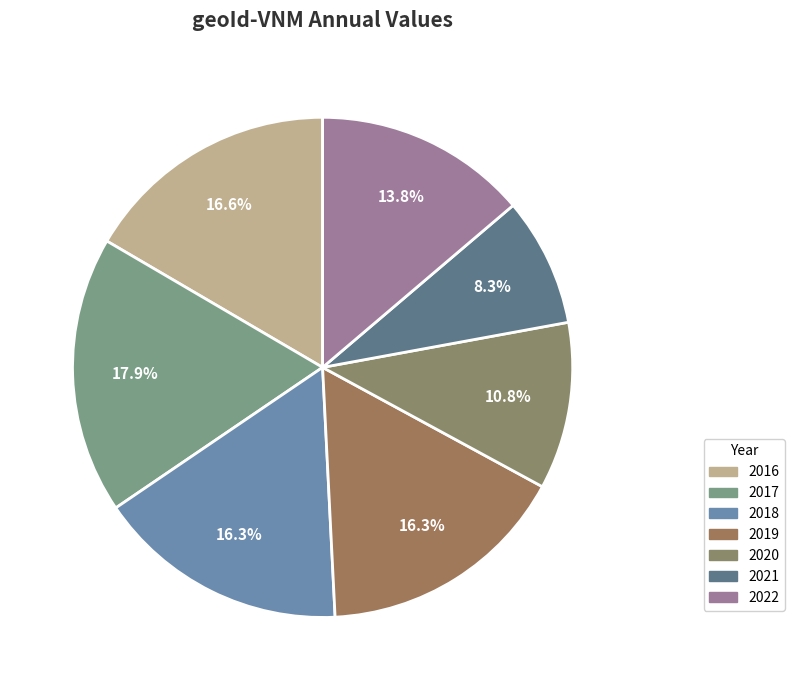

True or false: 2017 accounts for 32% of the total.

False